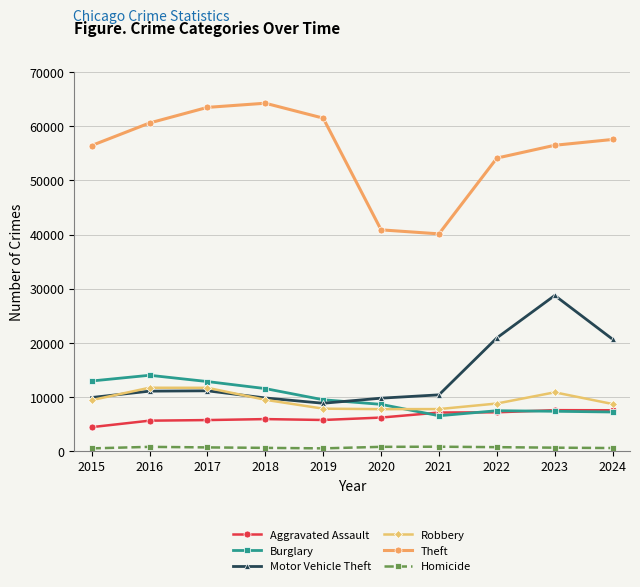

What is the maximum value for Robbery?

11691